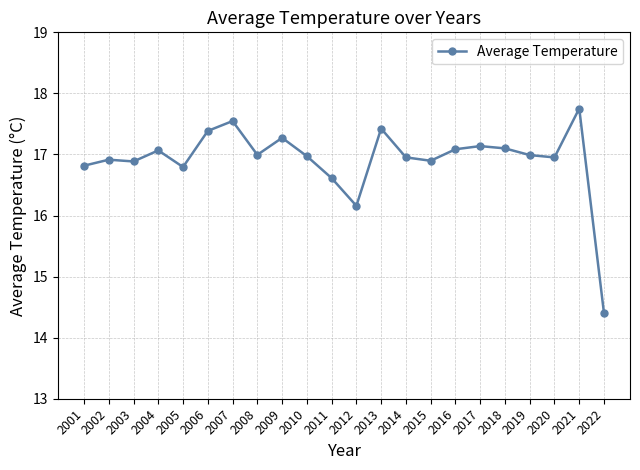

What is the change in value from 2002 to 2021?

+0.8